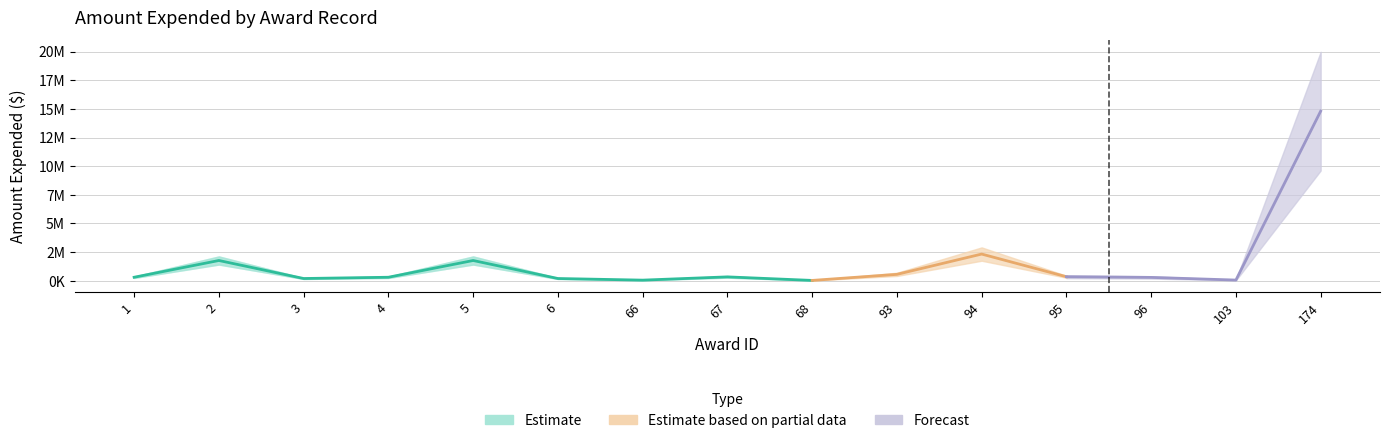

What is the minimum value shown in the chart?

29692